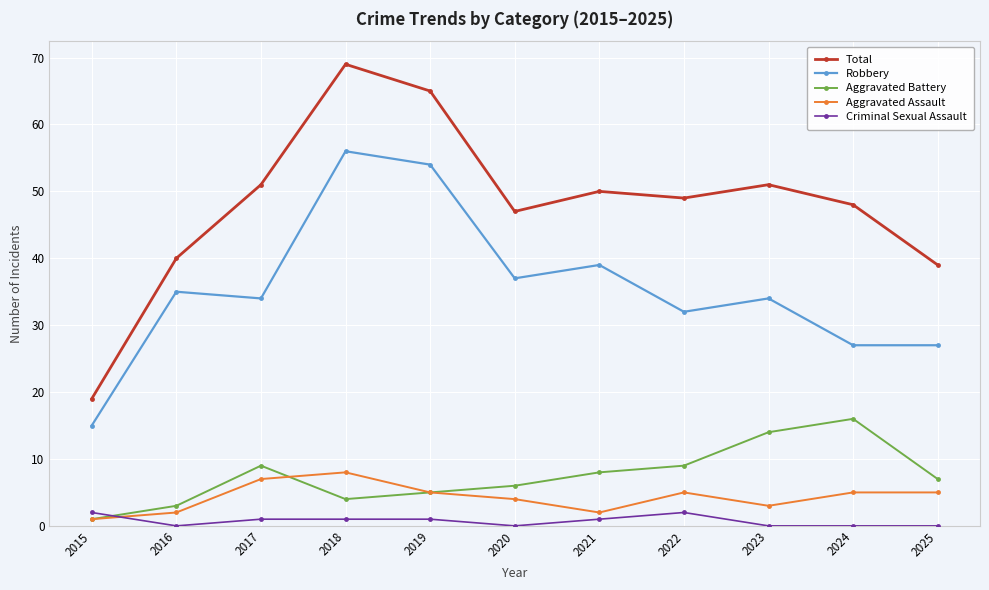

True or false: Aggravated Assault has a value of 3 at 2023.

True